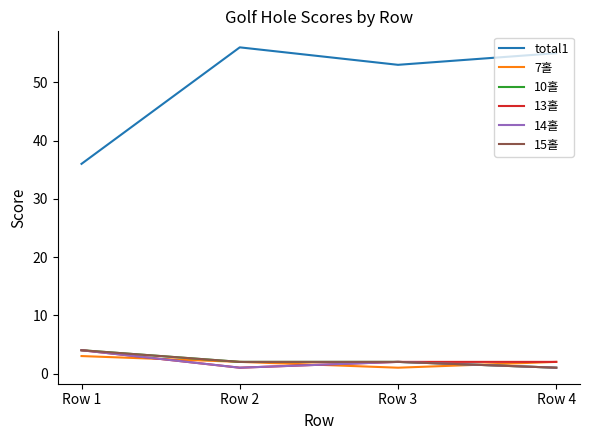

True or false: total1 and 13홀 intersect in this chart.

False